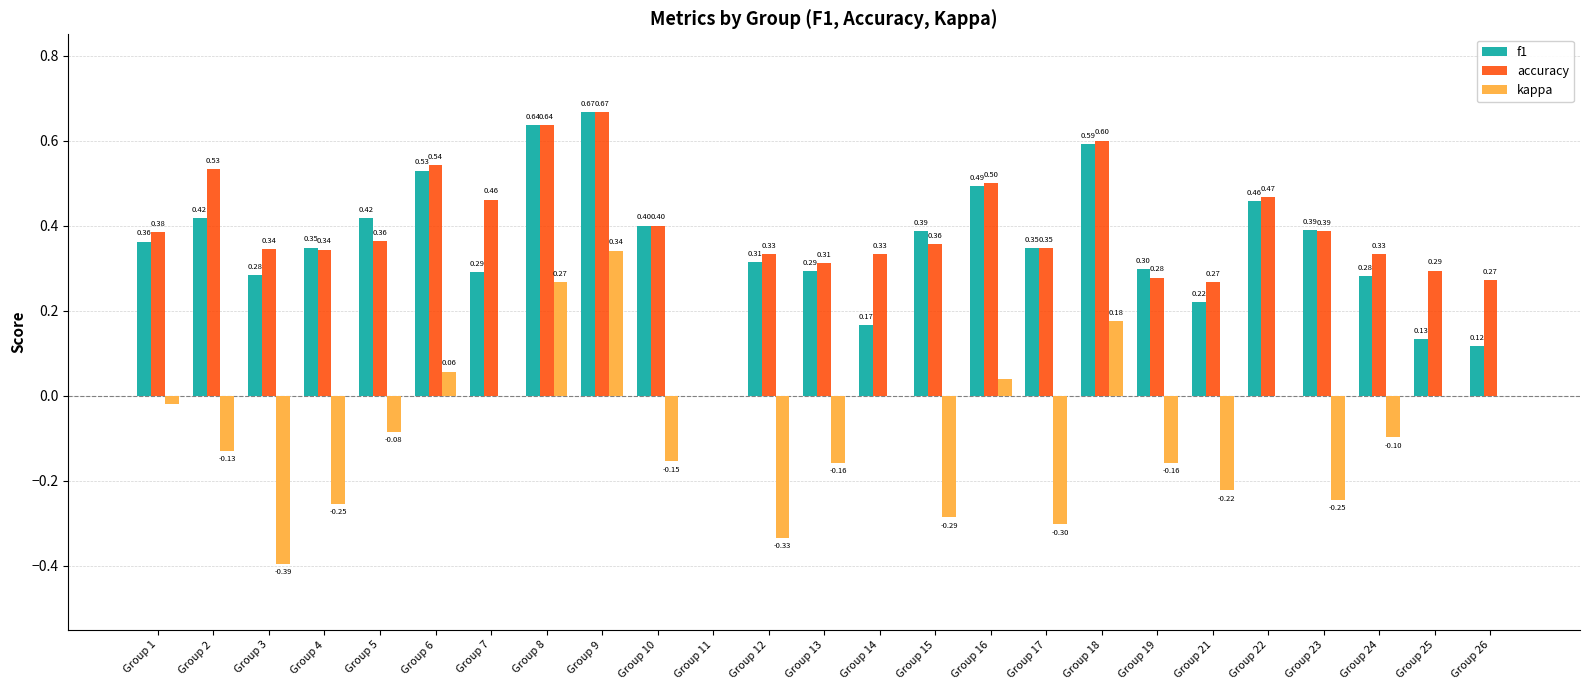

Which series has the largest total across all categories?

accuracy